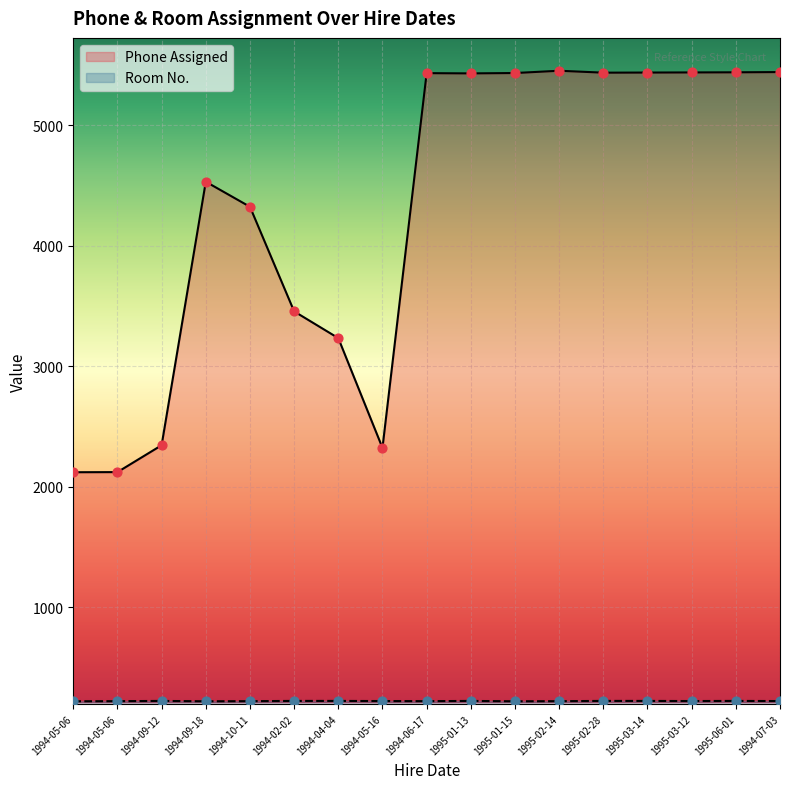

Which series reaches the minimum Y coordinate?

Room No.